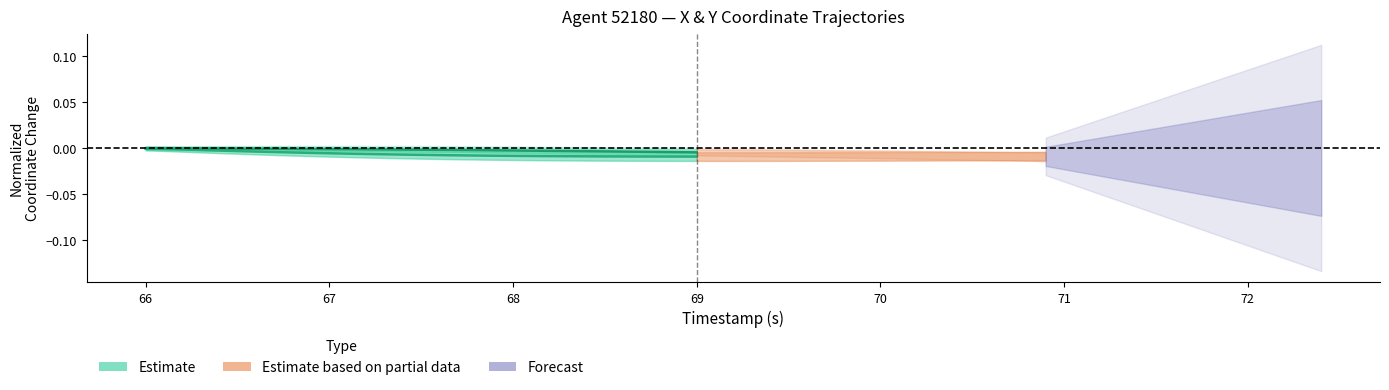

Does the chart display data point markers on the line(s)?

No